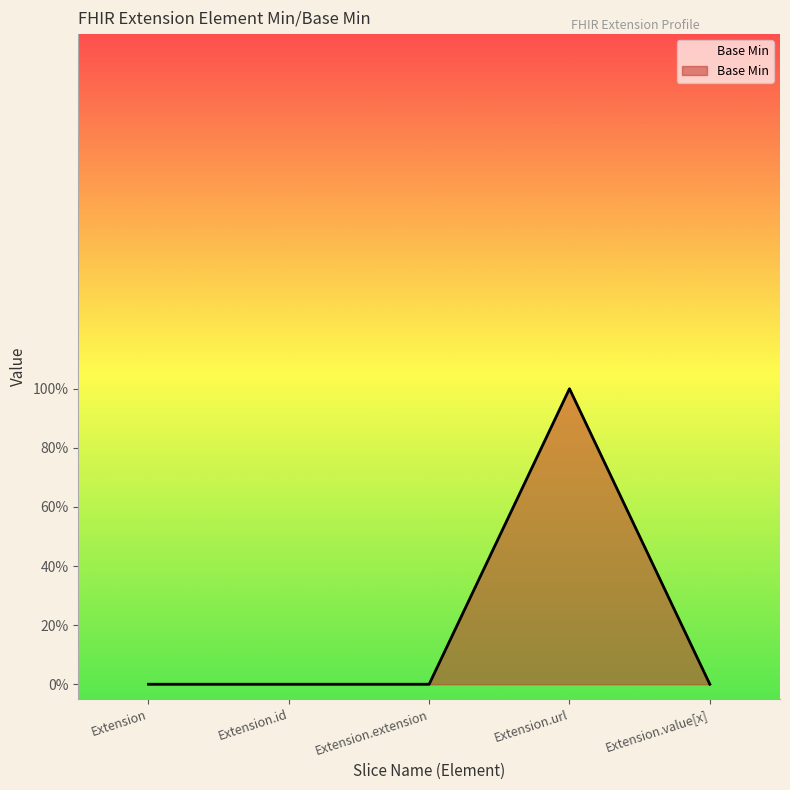

List the labels in order of value, smallest first.

Extension, Extension.id, Extension.extension, Extension.value[x], Extension.url